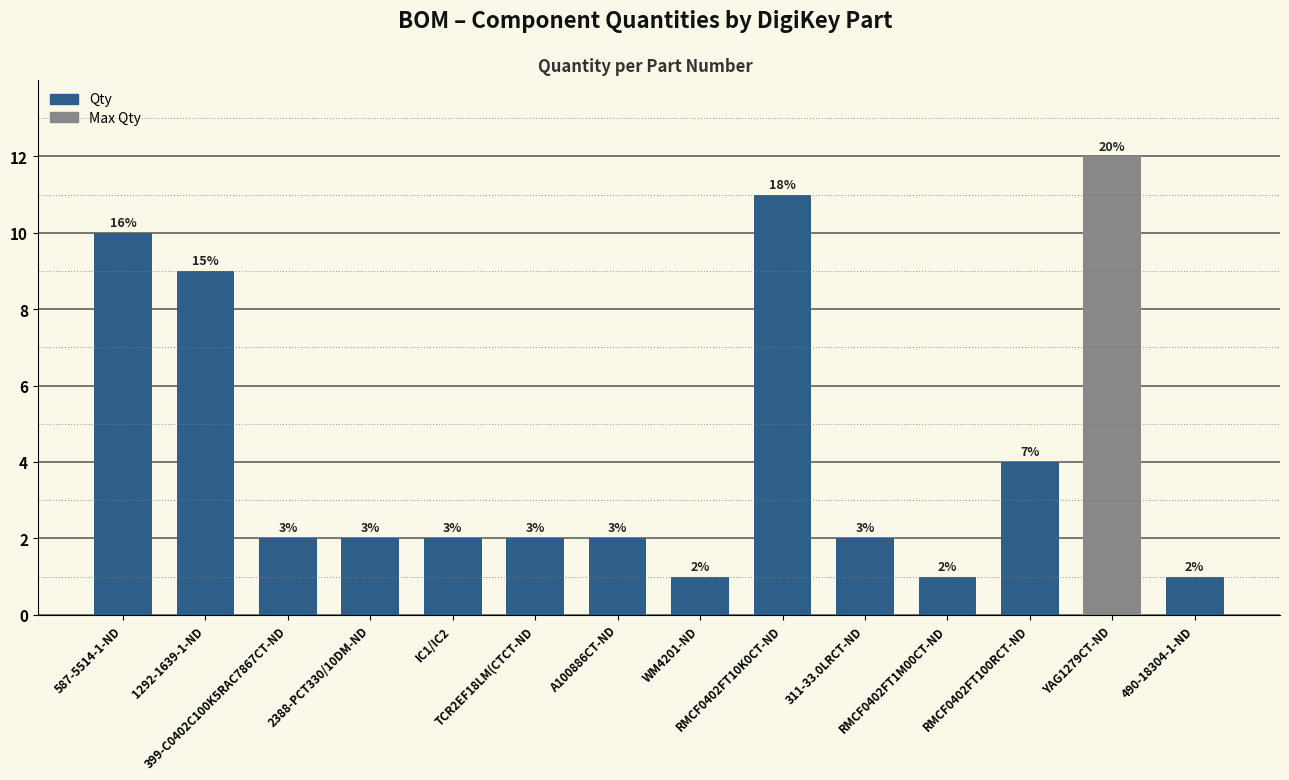

Where is the data nearest to the value 6?

RMCF0402FT100RCT-ND